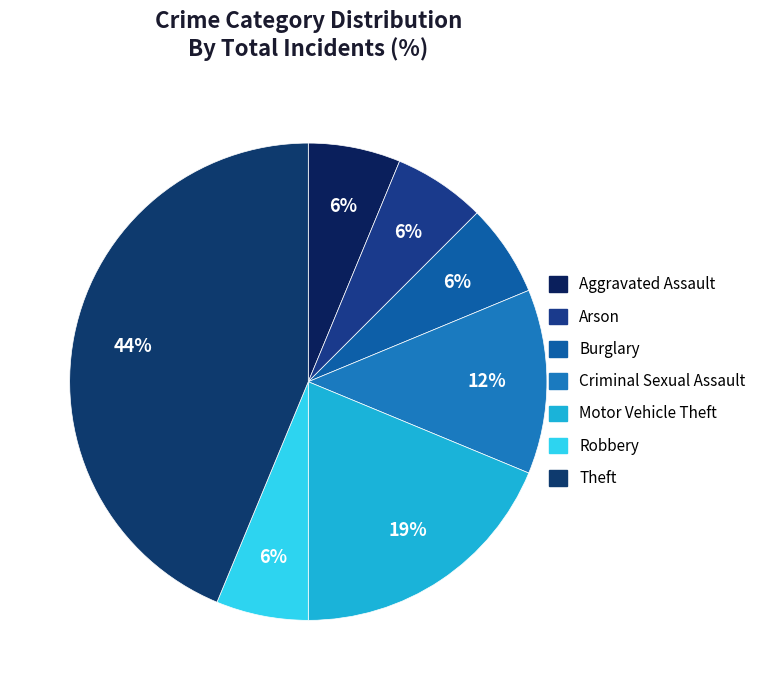

Count the number of slices in the pie.

7